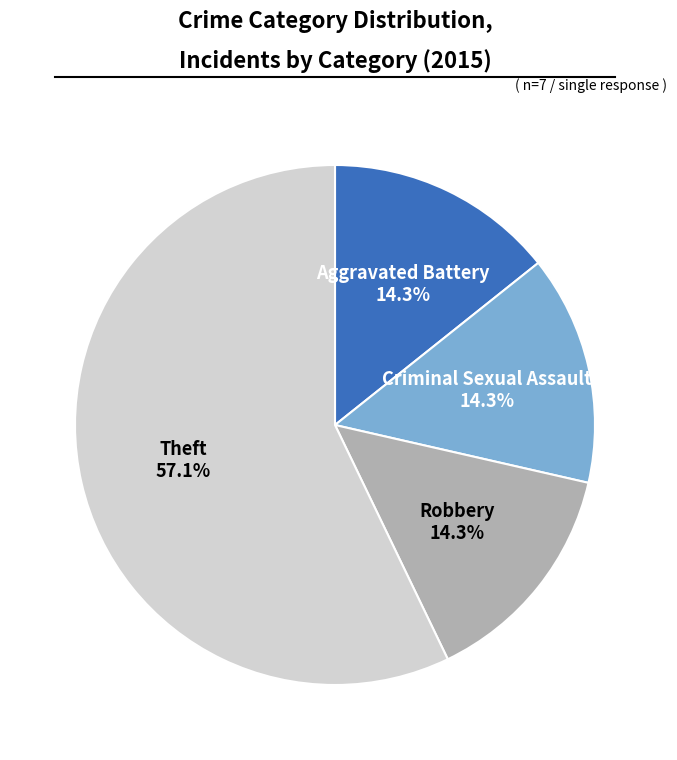

Does any single category account for the majority?

Yes